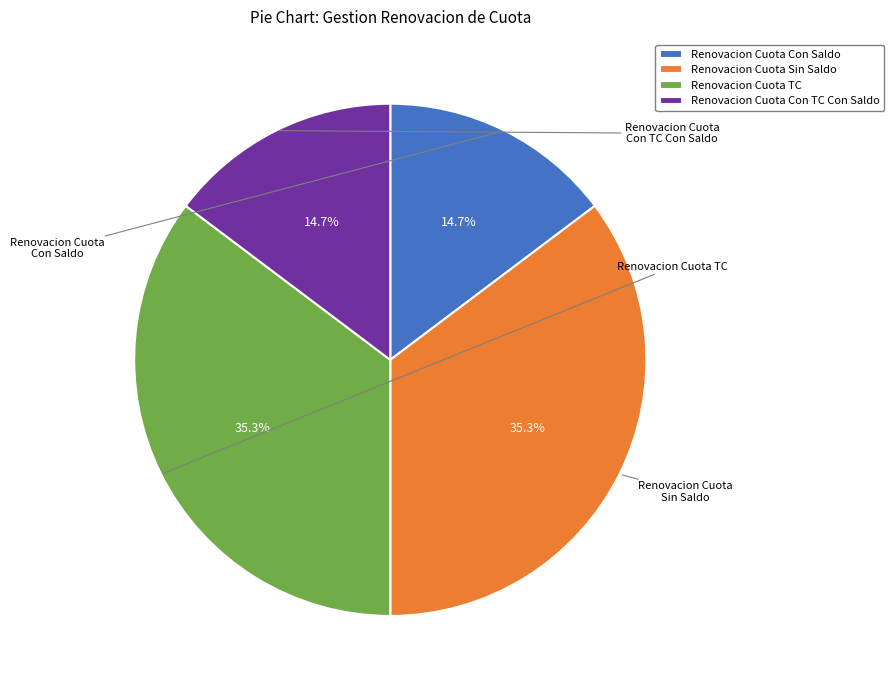

True or false: Renovacion Cuota TC accounts for 35% of the total.

True